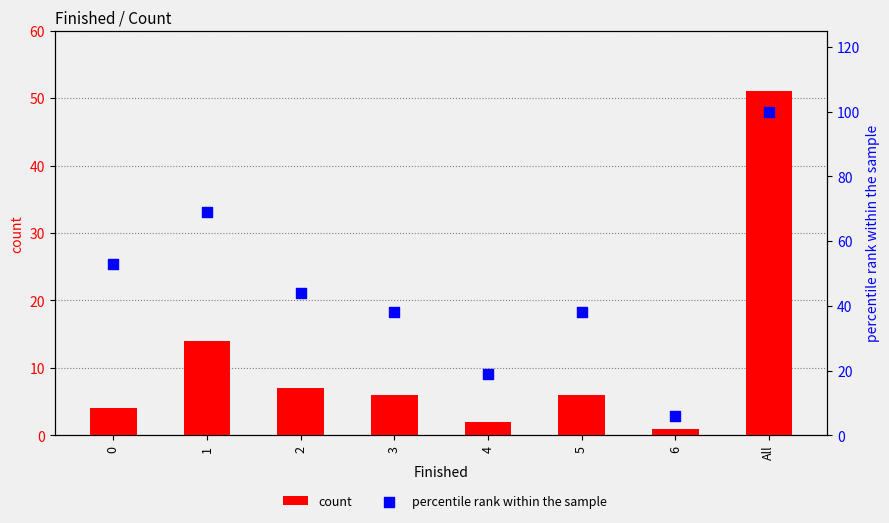

At which category is the sum across all series the highest?

All